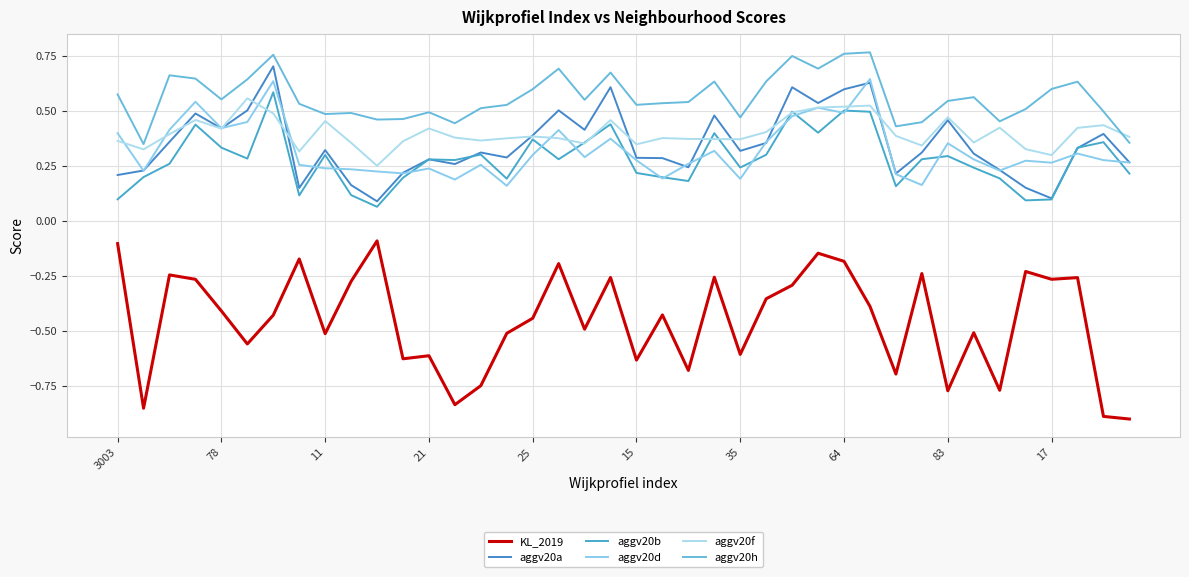

Reading left to right, transcribe all the data shown in this chart.

KL_2019: -0.1	-0.9	-0.2	-0.3	-0.4	-0.6	-0.4	-0.2	-0.5	-0.3	-0.1	-0.6	-0.6	-0.8	-0.7	-0.5	-0.4	-0.2	-0.5	-0.3	-0.6	-0.4	-0.7	-0.3	-0.6	-0.4	-0.3	-0.1	-0.2	-0.4	-0.7	-0.2	-0.8	-0.5	-0.8	-0.2	-0.3	-0.3	-0.9	-0.9
aggv20a: 0.2	0.2	0.4	0.5	0.4	0.5	0.7	0.1	0.3	0.2	0.1	0.2	0.3	0.3	0.3	0.3	0.4	0.5	0.4	0.6	0.3	0.3	0.2	0.5	0.3	0.4	0.6	0.5	0.6	0.6	0.2	0.3	0.5	0.3	0.2	0.2	0.1	0.3	0.4	0.3
aggv20b: 0.1	0.2	0.3	0.4	0.3	0.3	0.6	0.1	0.3	0.1	0.1	0.2	0.3	0.3	0.3	0.2	0.4	0.3	0.4	0.4	0.2	0.2	0.2	0.4	0.2	0.3	0.5	0.4	0.5	0.5	0.2	0.3	0.3	0.2	0.2	0.1	0.1	0.3	0.4	0.2
aggv20d: 0.4	0.2	0.4	0.5	0.4	0.4	0.6	0.3	0.2	0.2	0.2	0.2	0.2	0.2	0.3	0.2	0.3	0.4	0.3	0.4	0.3	0.2	0.3	0.3	0.2	0.4	0.5	0.5	0.5	0.6	0.2	0.2	0.4	0.3	0.2	0.3	0.3	0.3	0.3	0.3
aggv20f: 0.4	0.3	0.4	0.5	0.4	0.6	0.5	0.3	0.5	0.4	0.3	0.4	0.4	0.4	0.4	0.4	0.4	0.4	0.4	0.5	0.3	0.4	0.4	0.4	0.4	0.4	0.5	0.5	0.5	0.5	0.4	0.3	0.5	0.4	0.4	0.3	0.3	0.4	0.4	0.4
aggv20h: 0.6	0.3	0.7	0.6	0.6	0.6	0.8	0.5	0.5	0.5	0.5	0.5	0.5	0.4	0.5	0.5	0.6	0.7	0.6	0.7	0.5	0.5	0.5	0.6	0.5	0.6	0.7	0.7	0.8	0.8	0.4	0.4	0.5	0.6	0.5	0.5	0.6	0.6	0.5	0.4